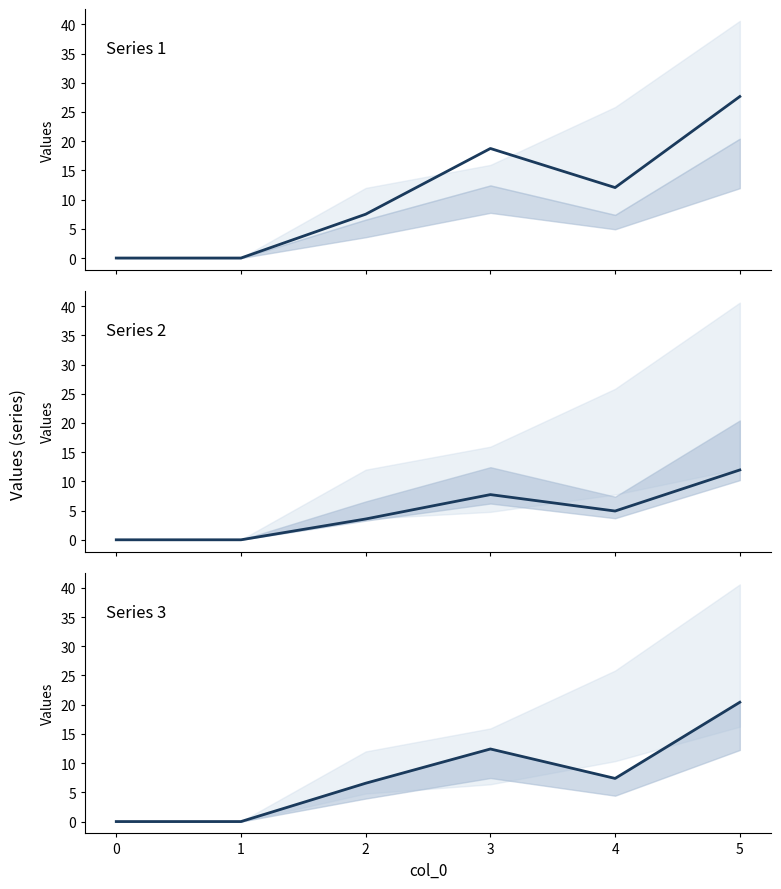

Reading left to right, transcribe all the data shown in this chart.

1: 0.0	0.0	7.5	18.8	12.1	27.6
2: 0.0	0.0	3.6	7.7	4.9	12.0
3: 0.0	0.0	6.6	12.4	7.4	20.4